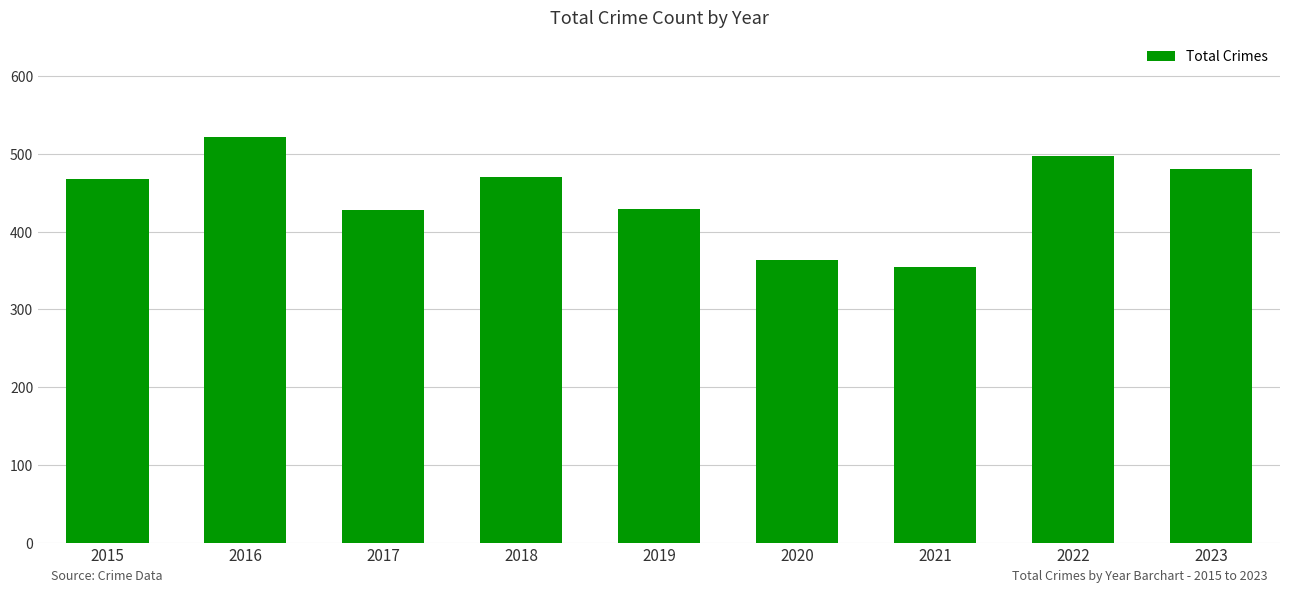

What is the value of the 5th bar from the left?

429